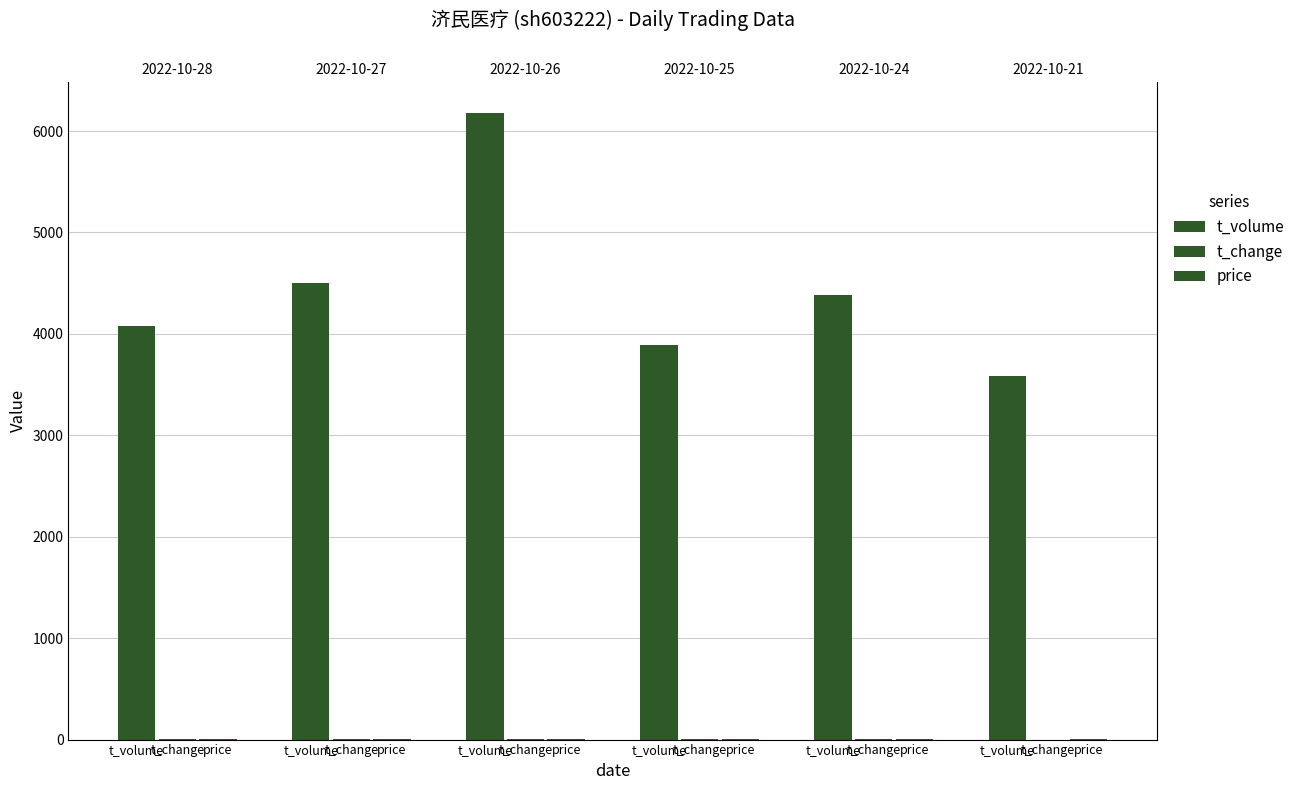

Which series has the widest spread of values?

t_volume